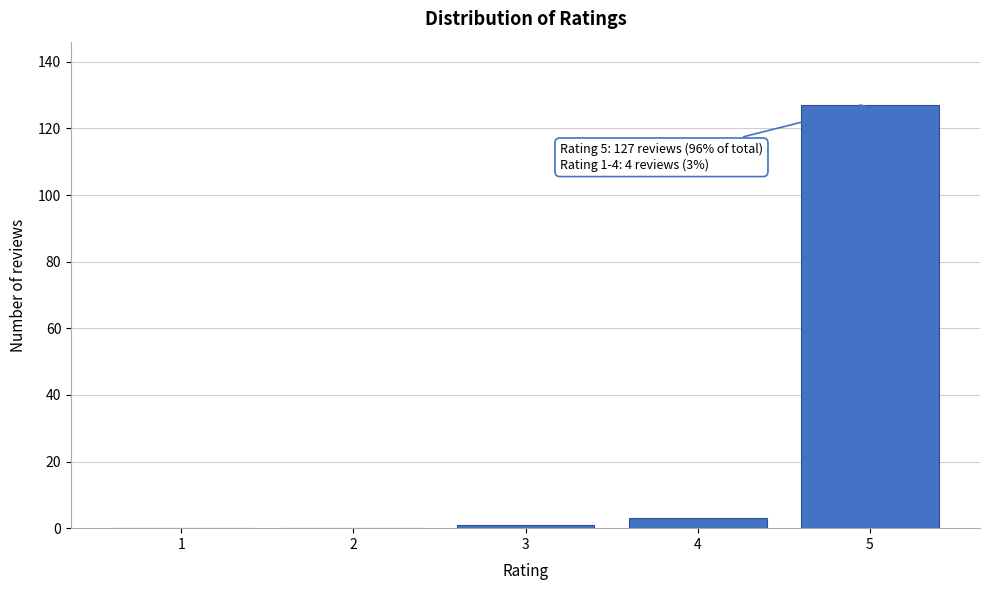

Reading left to right, transcribe all the data shown in this chart.

1=0	2=0	3=1	4=3	5=127